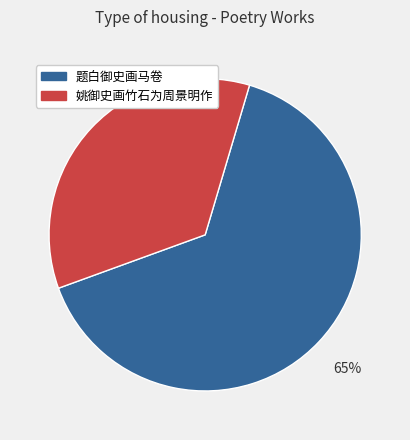

Approximately how many times larger is the value at 姚御史画竹石为周景明作 compared to 题白御史画马卷?

0.5